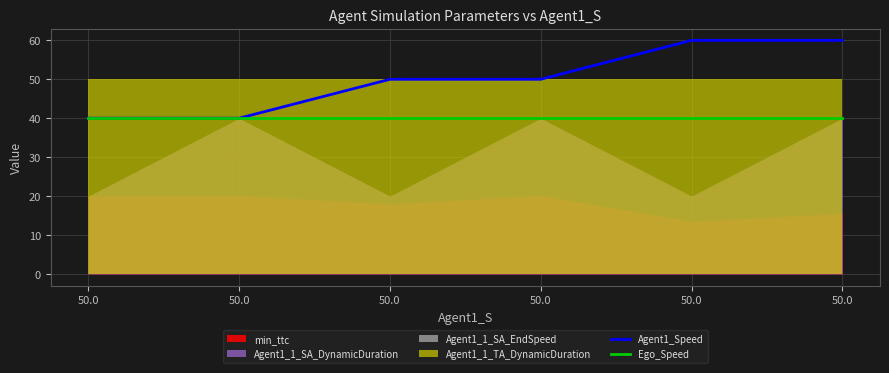

How many lines are shown in the chart?

2